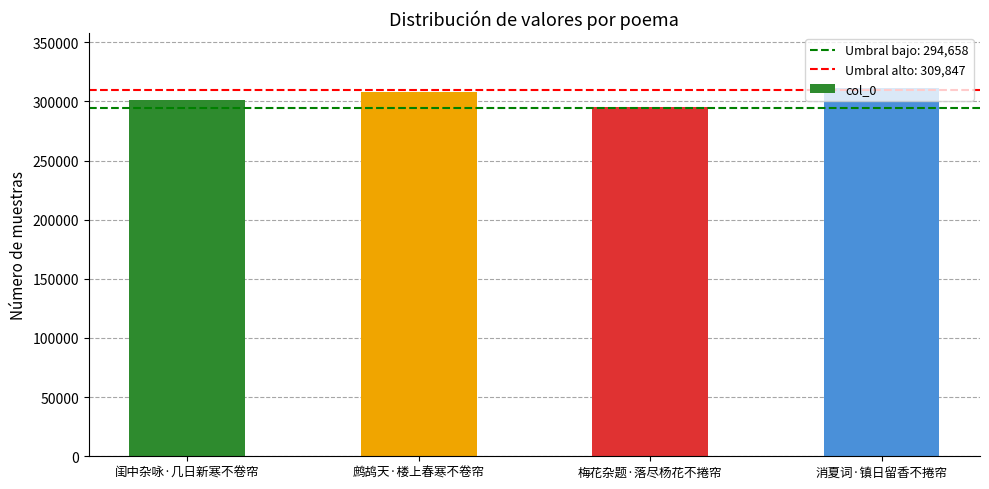

Which label corresponds to the largest value in the chart?

消夏词·镇日留香不捲帘